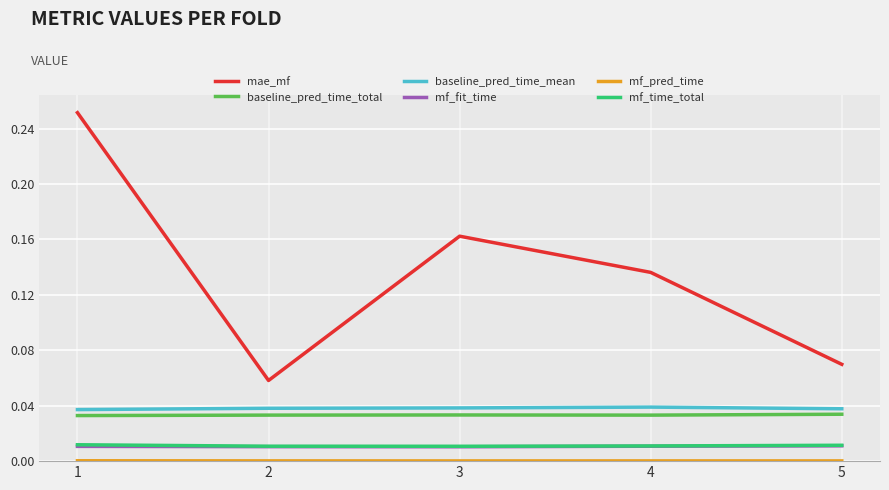

Count the number of data series in this chart.

6